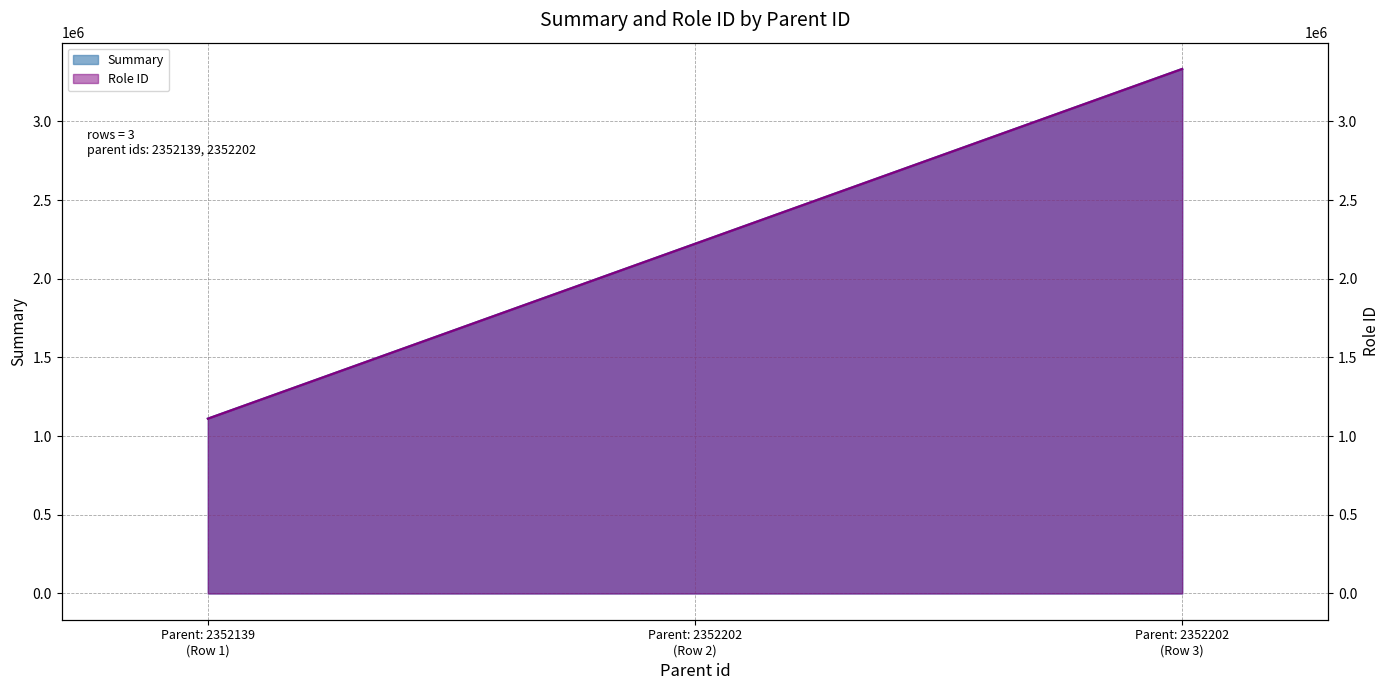

Reading left to right, extract all data points from this chart.

Summary: 1111111	2222222	3333333
Role ID: 1111111	2222222	3333333